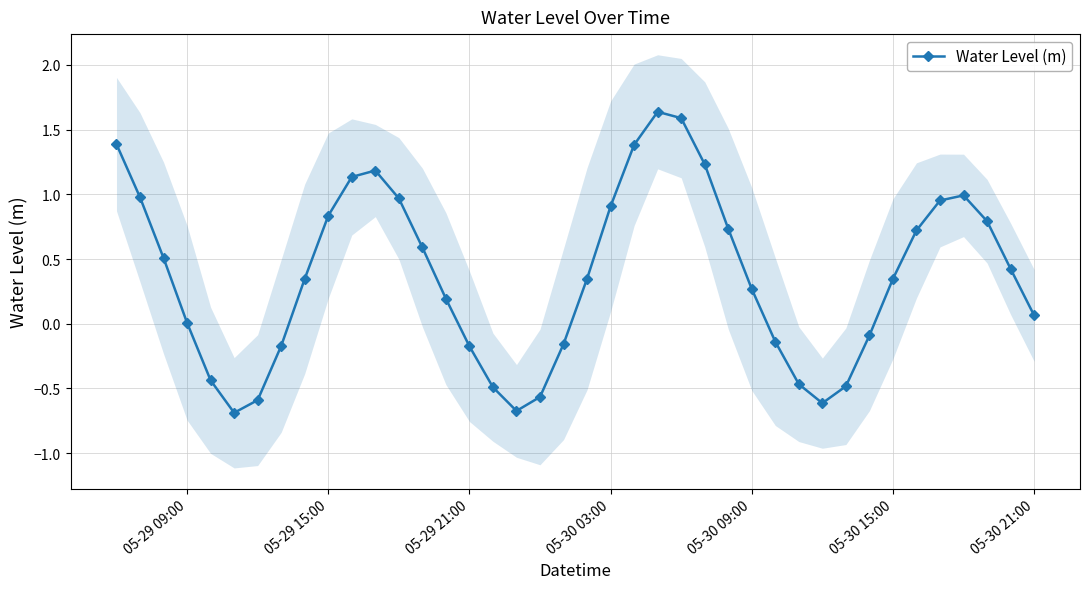

How many lines are shown in the chart?

1